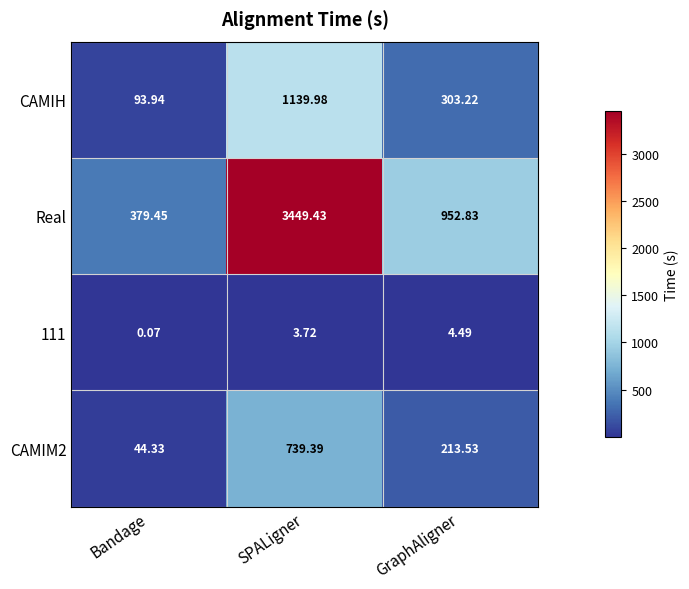

Which series has the largest range (max minus min)?

Real